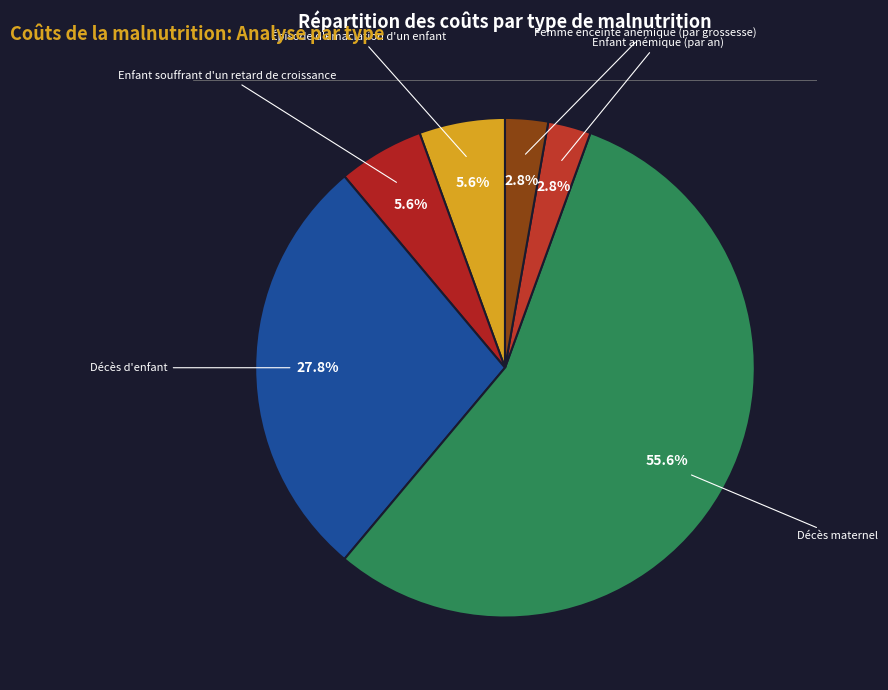

How many slices are in this pie chart?

6